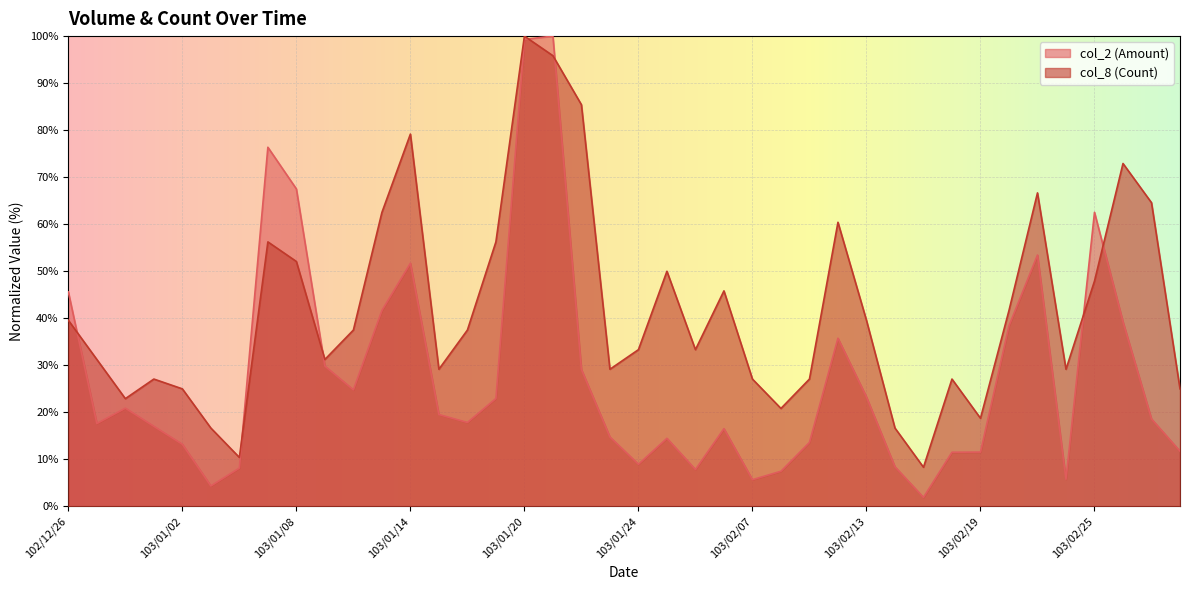

Rank the categories by col_8 (Count) value from lowest to highest.

103/02/17, 103/01/06, 103/01/03, 103/02/14, 103/02/19, 103/02/10, 102/12/30, 103/01/02, 103/03/03, 102/12/31, 103/02/07, 103/02/11, 103/02/18, 103/01/15, 103/01/23, 103/02/24, 102/12/27, 103/01/09, 103/01/24, 103/02/05, 103/01/10, 103/01/16, 102/12/26, 103/02/13, 103/02/20, 103/02/06, 103/02/25, 103/01/27, 103/01/08, 103/01/07, 103/01/17, 103/02/12, 103/01/13, 103/02/27, 103/02/21, 103/02/26, 103/01/14, 103/01/22, 103/01/21, 103/01/20